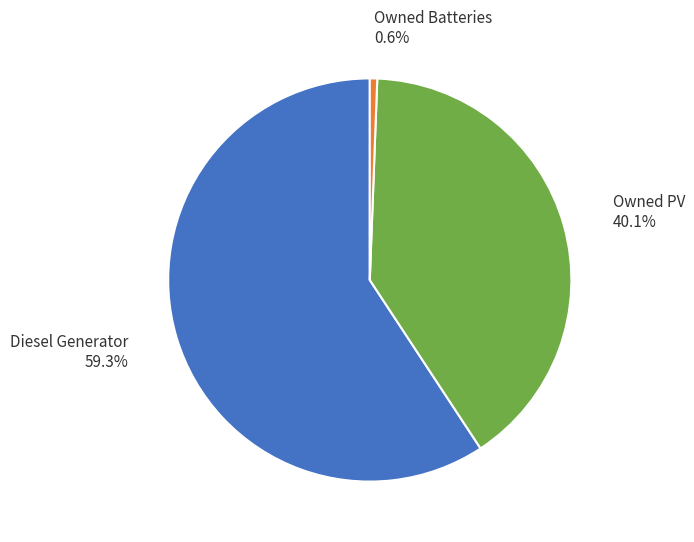

To the nearest percent, what is the difference between the largest and smallest slice percentages?

59%